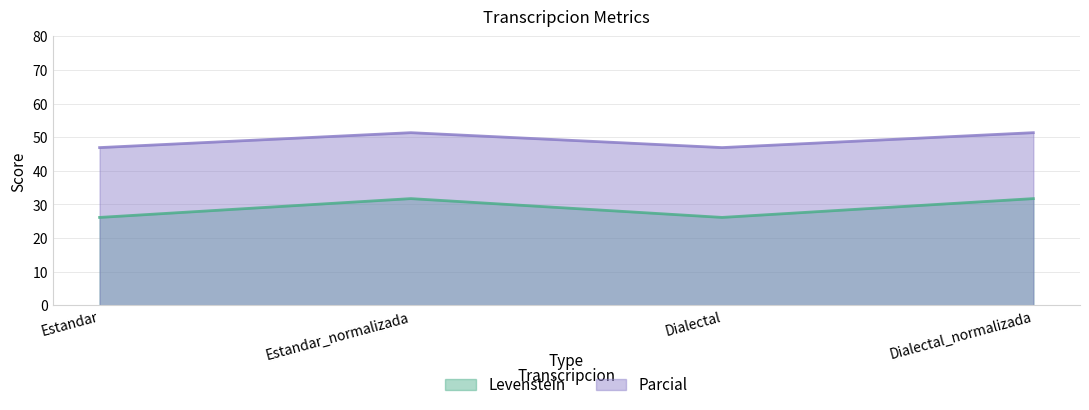

The Parcial series shows 63.8 at Estandar. True or false?

False